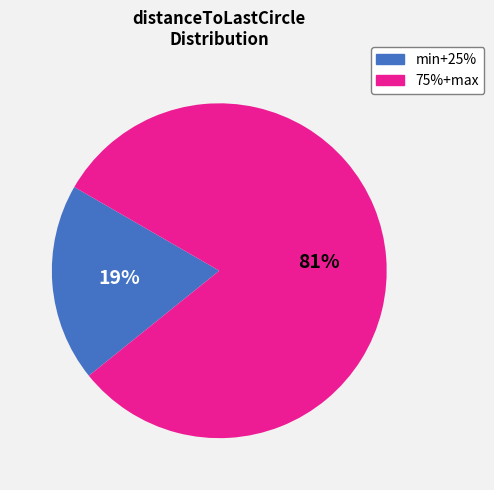

Is there any slice that represents more than half of the pie?

Yes